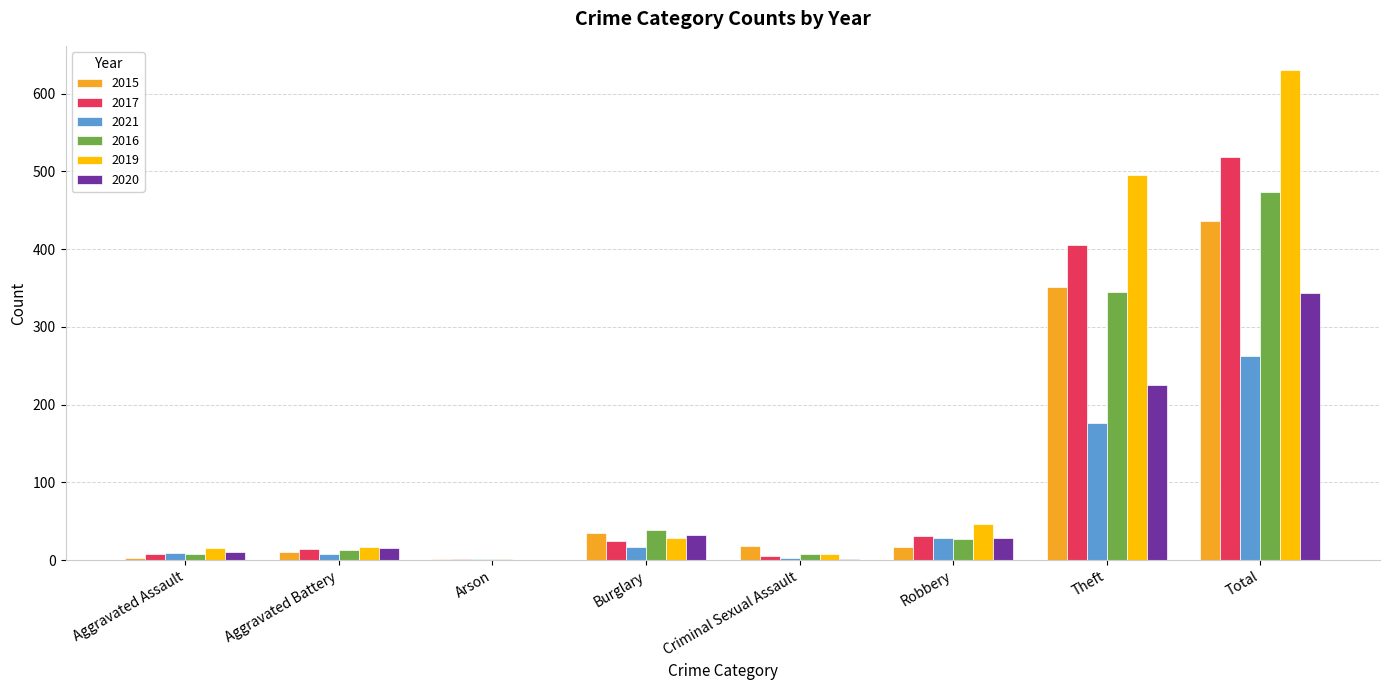

True or false: 2019 has a value of 17 at Aggravated Battery.

True